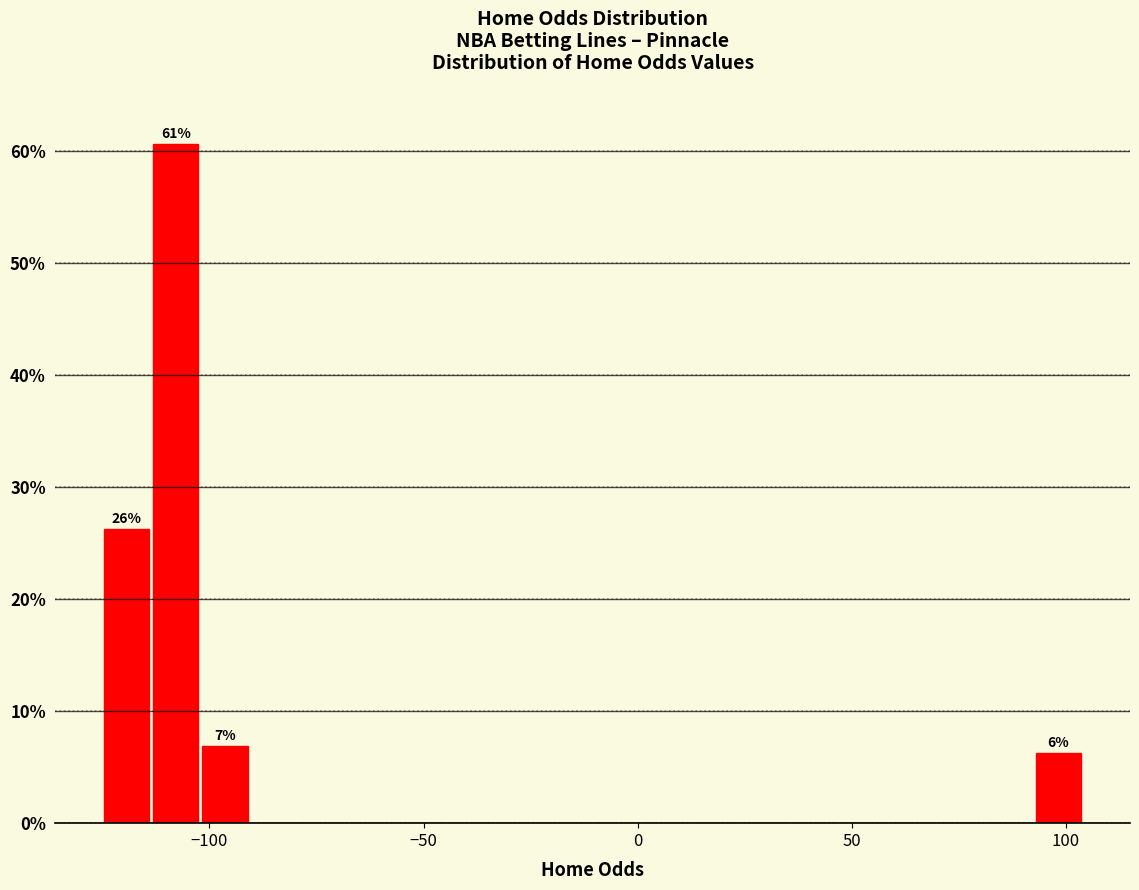

Read against the x-axis, roughly where is the centre of the tallest bar?

-110